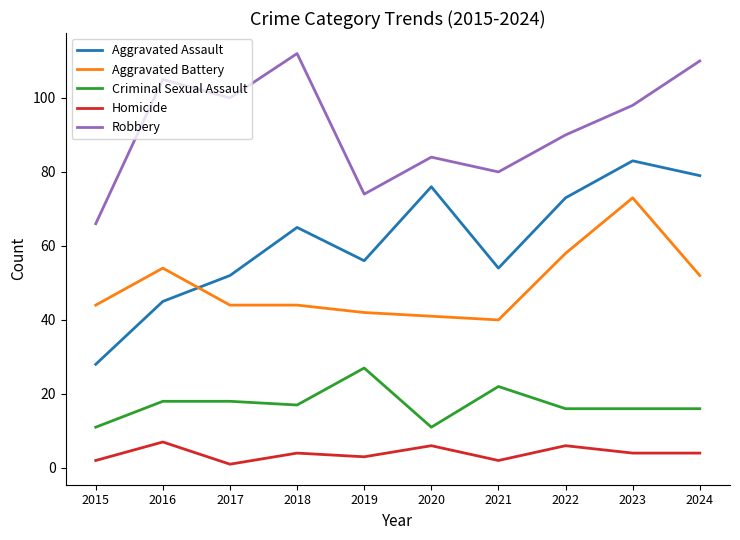

At which label does Robbery reach its peak?

2018